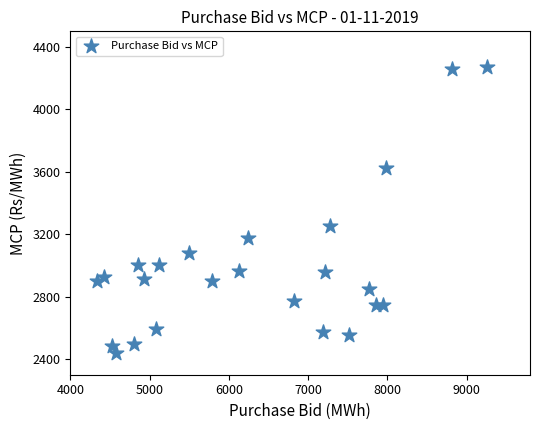

What Y value in the scatter plot is closest to 3354?

3252.8